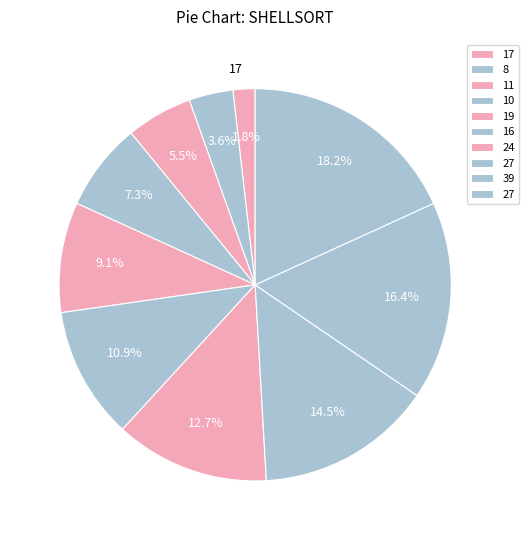

Is there a majority slice in this chart?

No